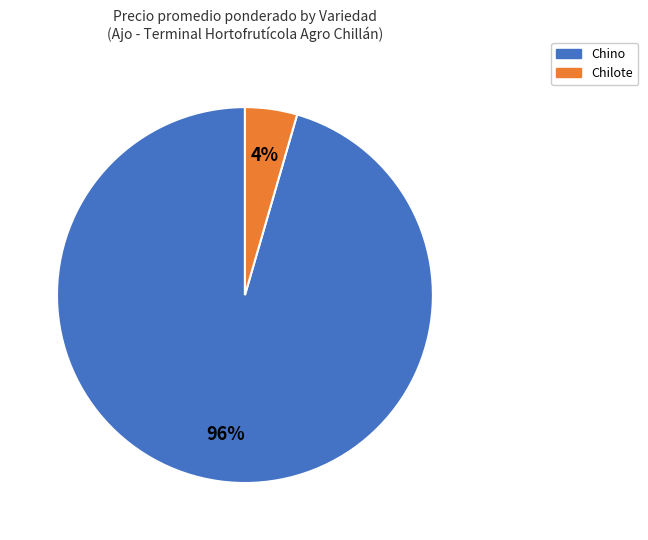

Count the number of slices in the pie.

2